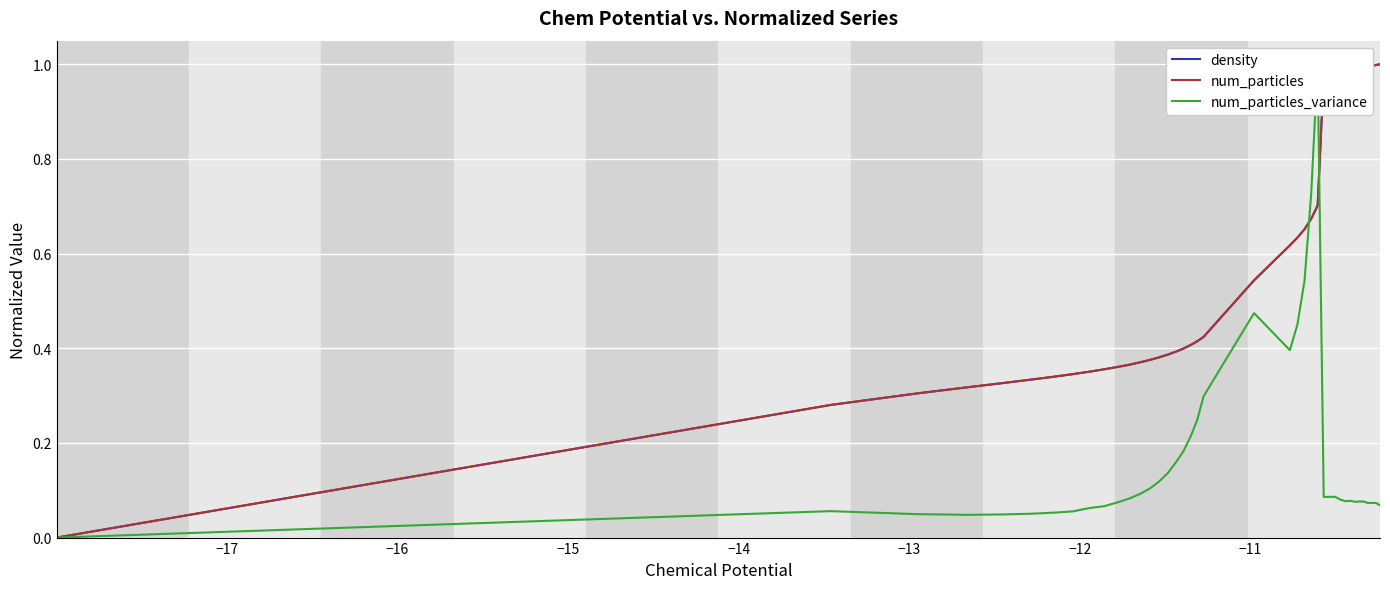

Reading left to right, extract all data points from this chart.

density: 0.0	0.3	0.3	0.3	0.3	0.3	0.3	0.3	0.4	0.4	0.4	0.4	0.4	0.4	0.4	0.4	0.4	0.4	0.4	0.4	0.4	0.5	0.6	0.6	0.7	0.7	0.7	1.0	1.0	1.0	1.0	1.0	1.0	1.0	1.0	1.0	1.0	1.0	1.0	1.0
num_particles: 0.0	0.3	0.3	0.3	0.3	0.3	0.3	0.3	0.4	0.4	0.4	0.4	0.4	0.4	0.4	0.4	0.4	0.4	0.4	0.4	0.4	0.5	0.6	0.6	0.7	0.7	0.7	1.0	1.0	1.0	1.0	1.0	1.0	1.0	1.0	1.0	1.0	1.0	1.0	1.0
num_particles_variance: 0.0	0.1	0.0	0.0	0.0	0.1	0.1	0.1	0.1	0.1	0.1	0.1	0.1	0.1	0.1	0.1	0.2	0.2	0.2	0.2	0.3	0.5	0.4	0.4	0.5	0.7	1.0	0.1	0.1	0.1	0.1	0.1	0.1	0.1	0.1	0.1	0.1	0.1	0.1	0.1